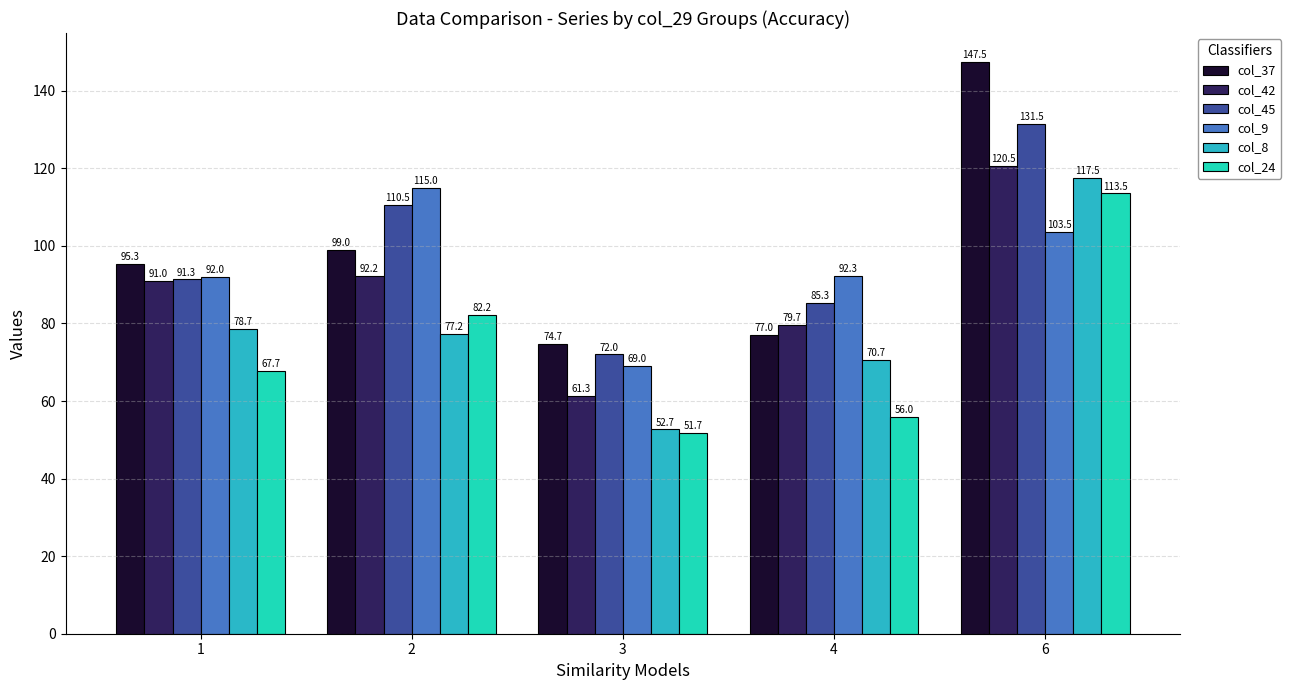

At which label is col_24 closest to 82?

2